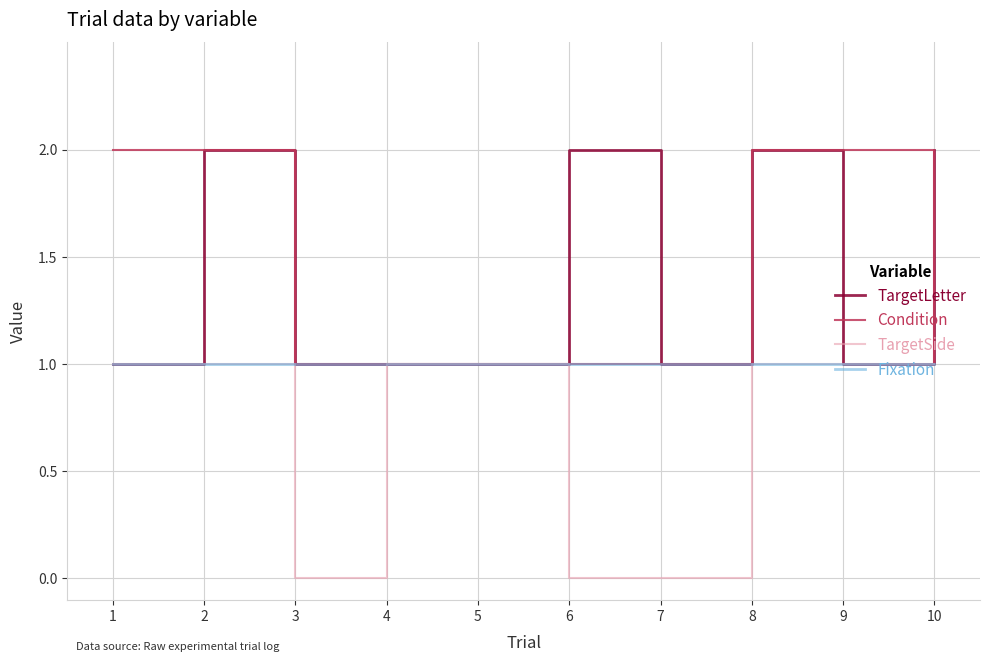

What is the difference between the maximum and minimum values in the TargetSide series?

1